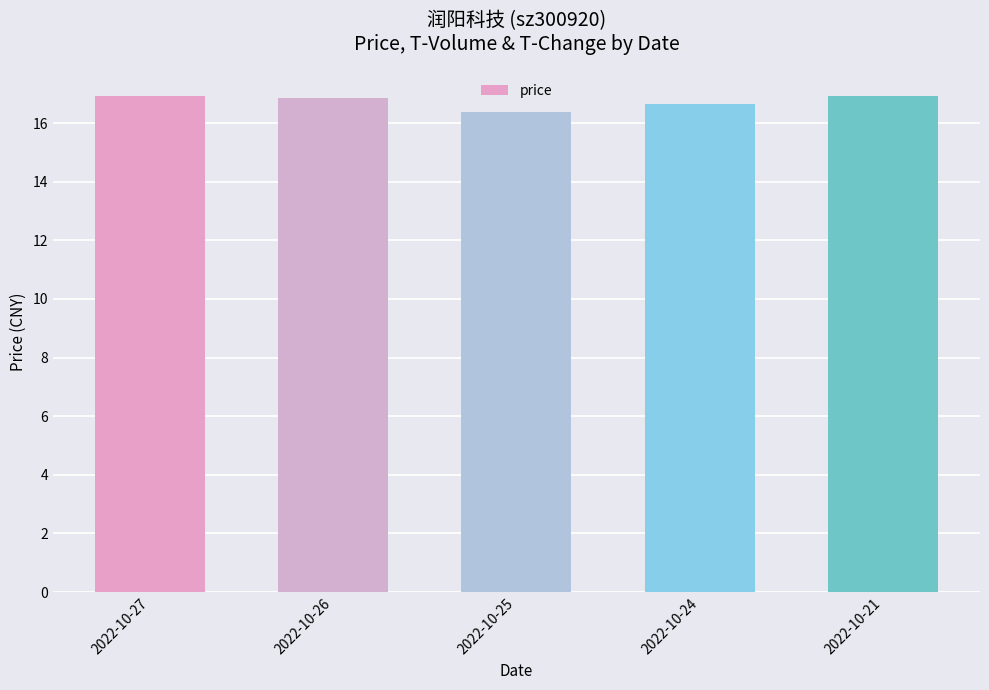

What is the sum of the values at 2022-10-27 and 2022-10-26?

33.8